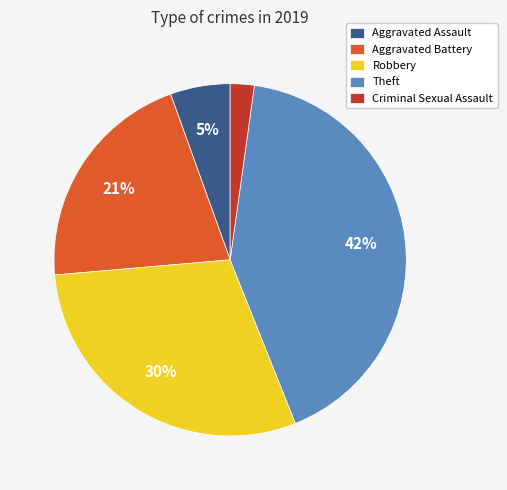

Rank the categories by value from lowest to highest.

Criminal Sexual Assault, Aggravated Assault, Aggravated Battery, Robbery, Theft